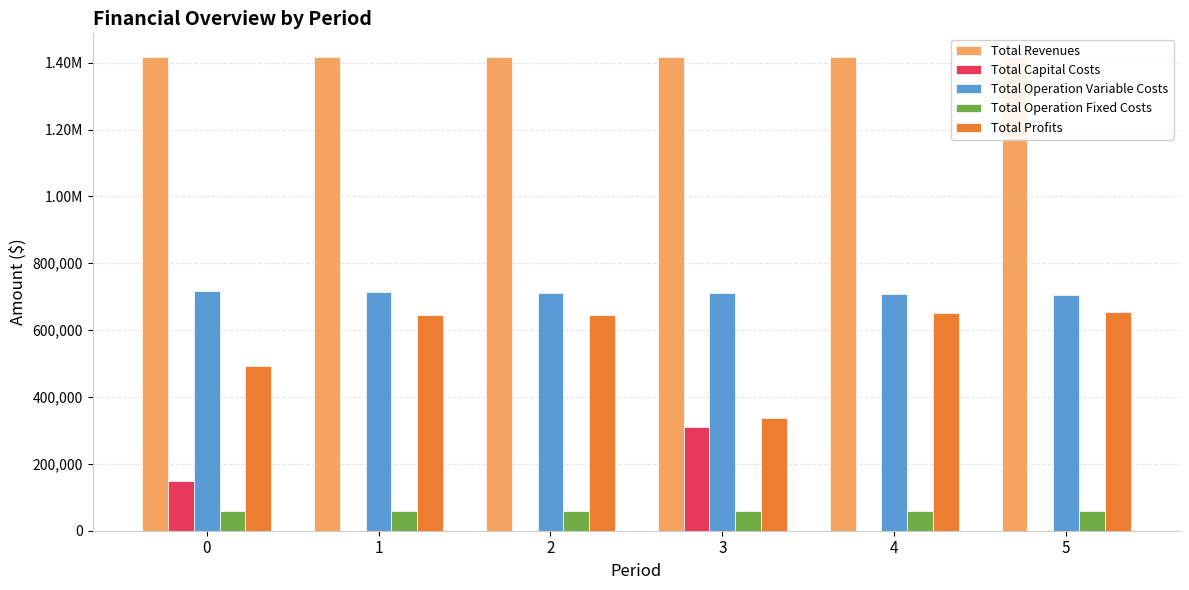

Between 2 and 5, which series saw the biggest shift?

Total Profits